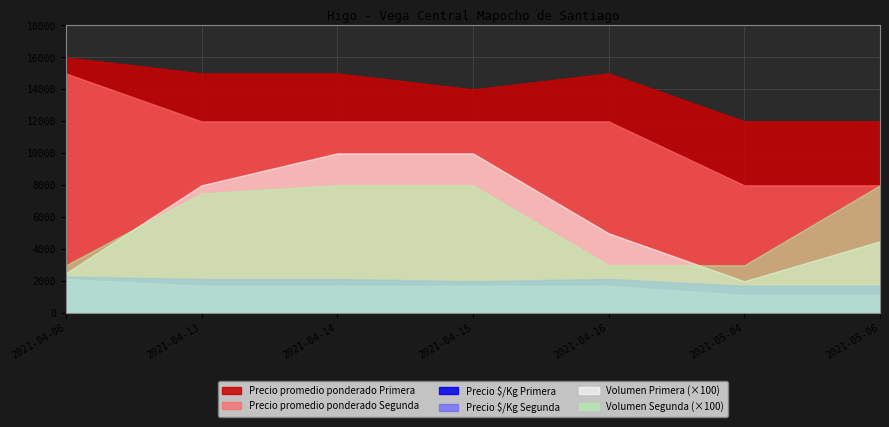

Read the Precio promedio ponderado Primera value at 2021-05-06.

12000